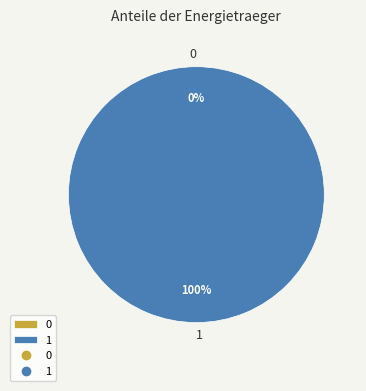

Which has a higher value, 1 or 0?

1